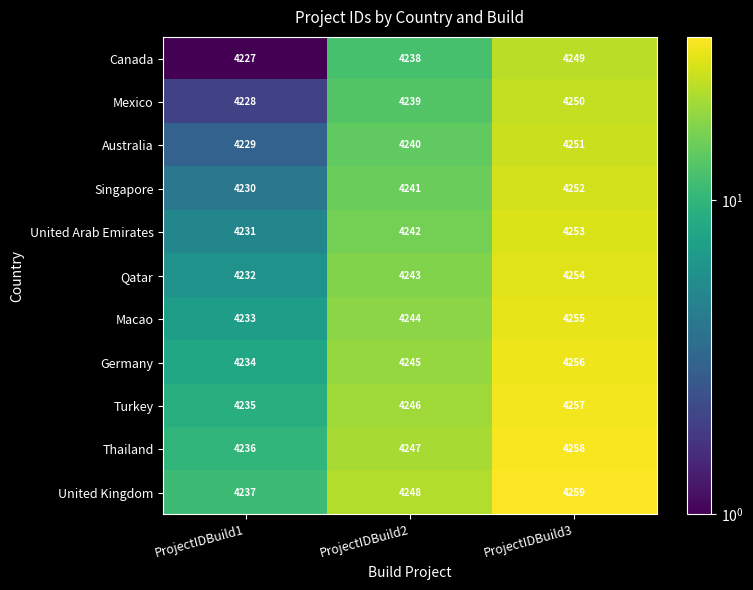

How many series are shown in this chart?

11